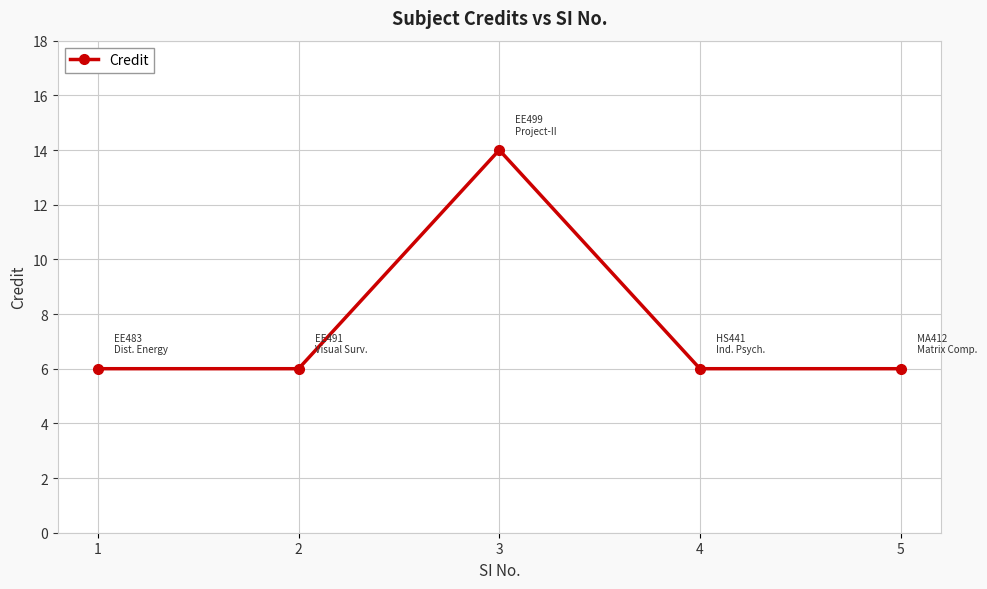

What is the change in value from 3 to 5?

-8